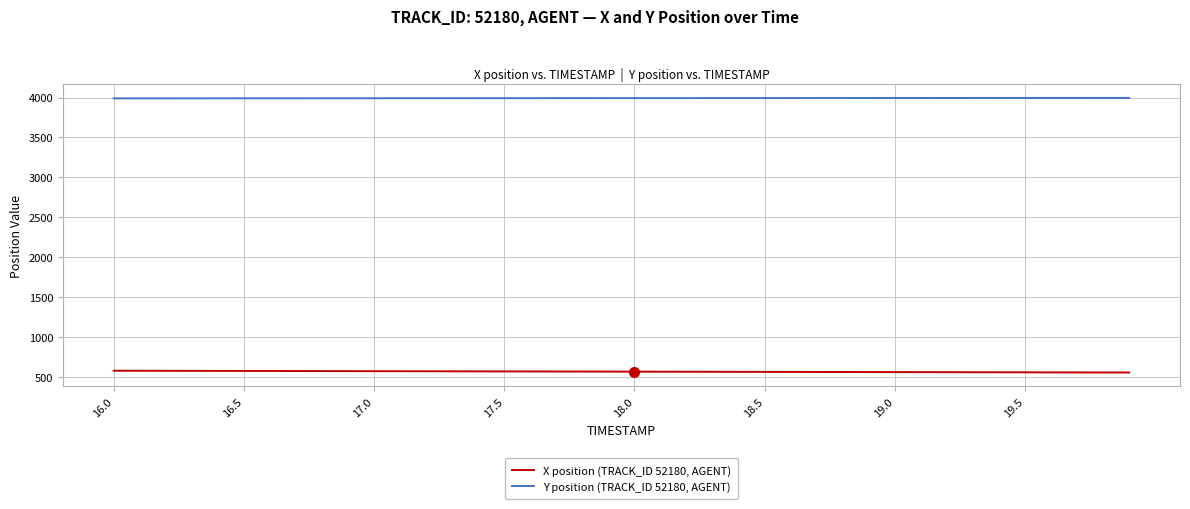

True or false: Y position (TRACK_ID 52180, AGENT) and X position (TRACK_ID 52180, AGENT) intersect in this chart.

False